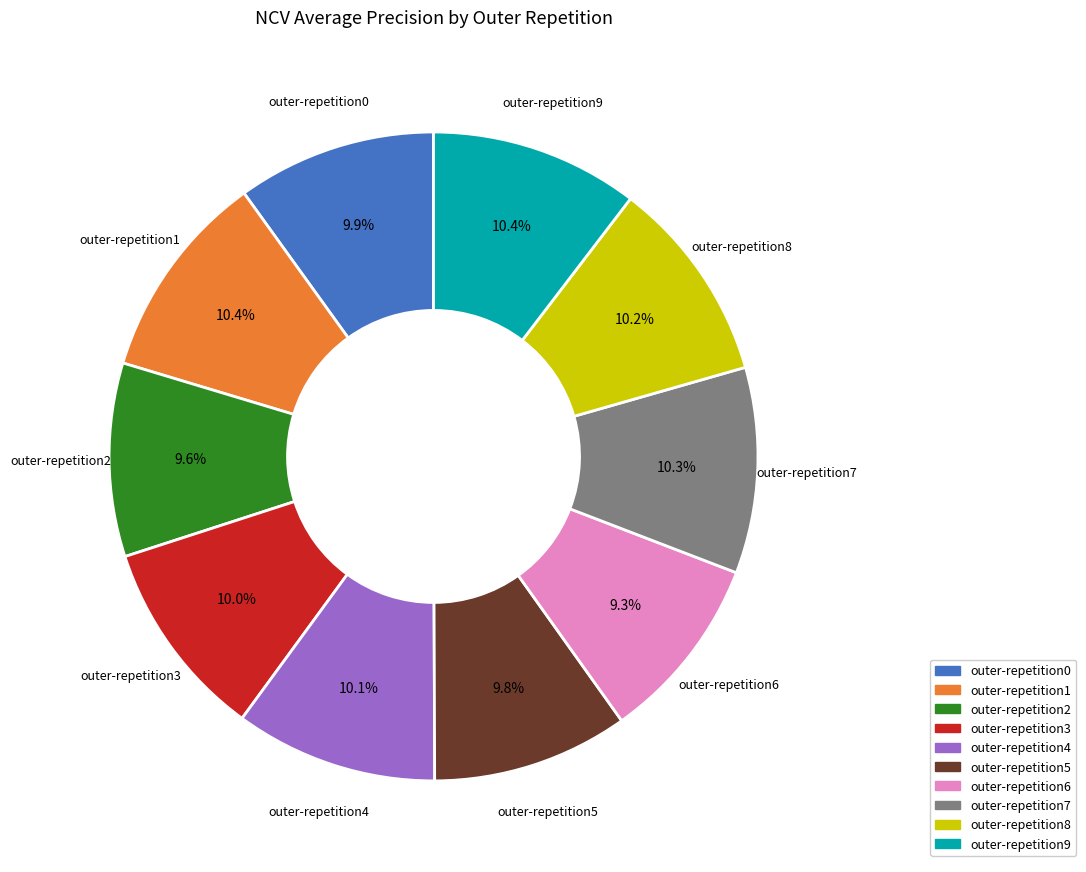

To the nearest percent, what portion does outer-repetition0 represent?

10%